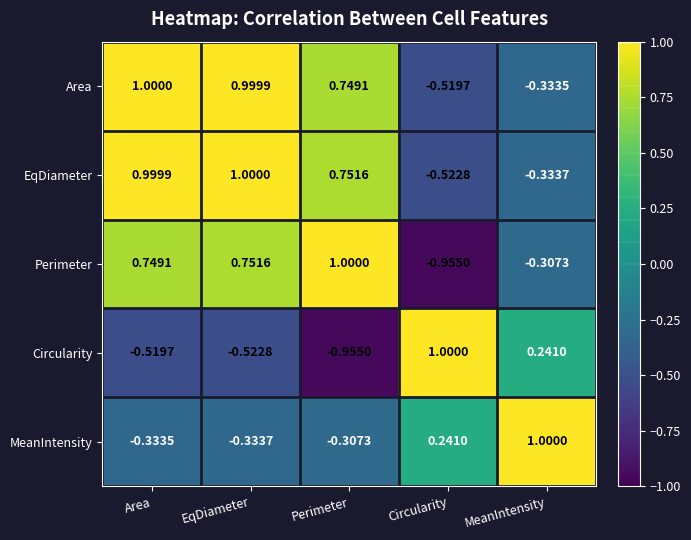

Rank the categories by Area value from lowest to highest.

Circularity, MeanIntensity, Perimeter, EqDiameter, Area